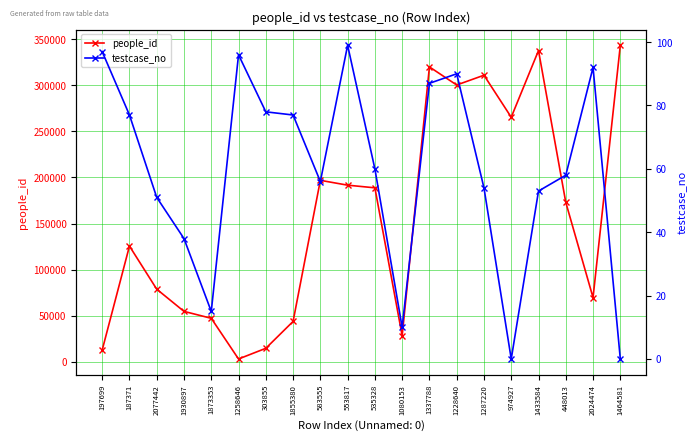

Which series has the largest range (max minus min)?

people_id